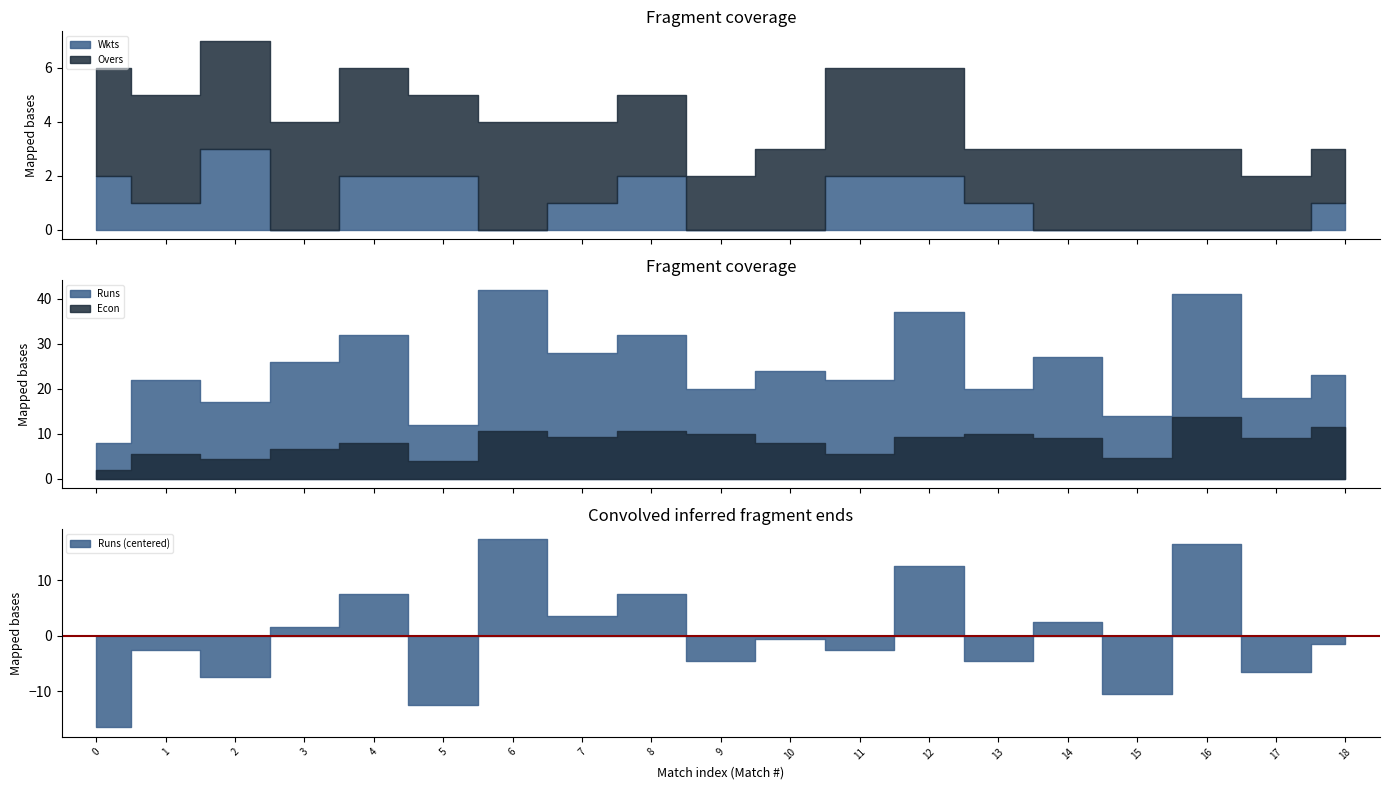

True or false: Econ has more than 2 interior local peaks.

True